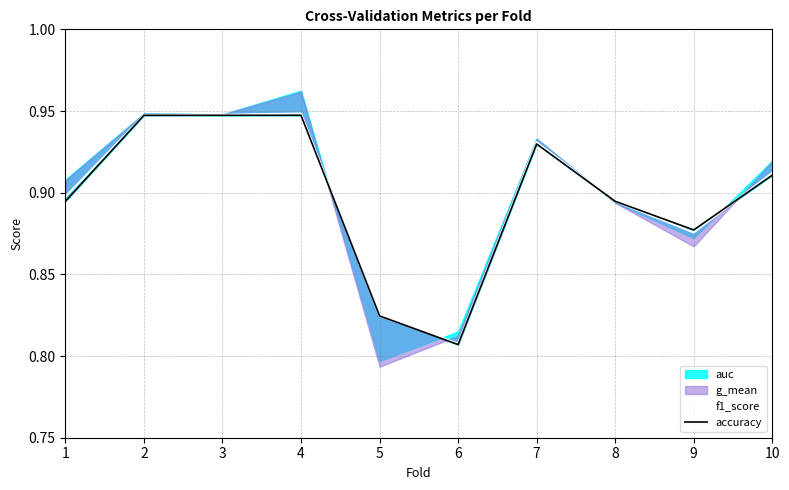

What is the sum of the f1_score values at 7 and 5?

1.8